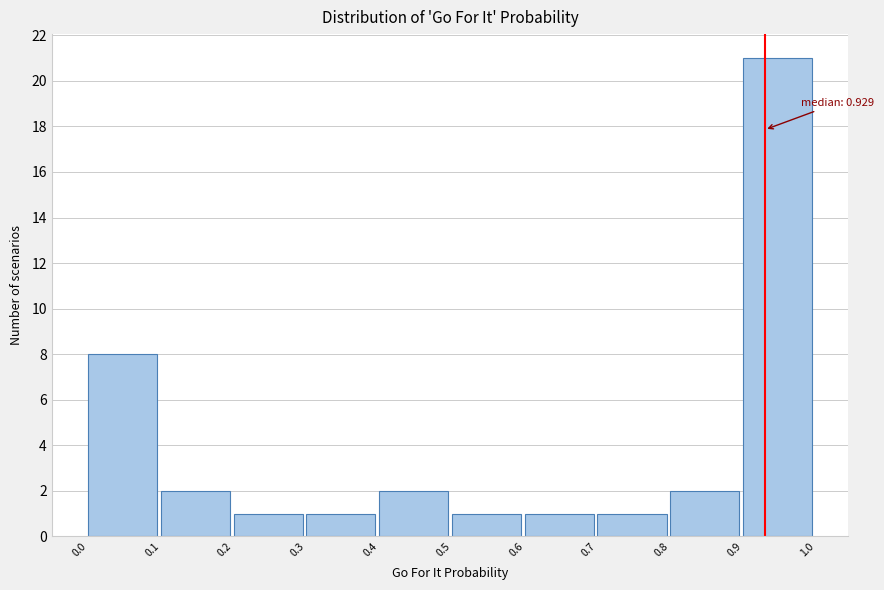

Over which range of the x-axis is the bar tallest?

0.9 to 1.0